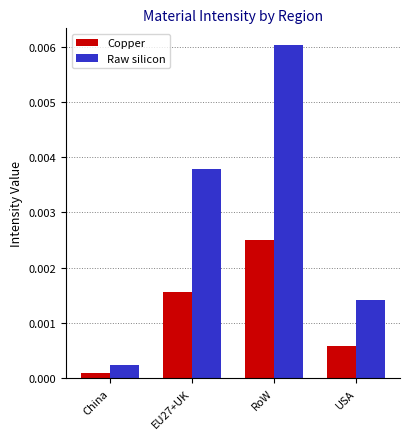

List the series in order of their peak value, highest first.

Raw silicon, Copper